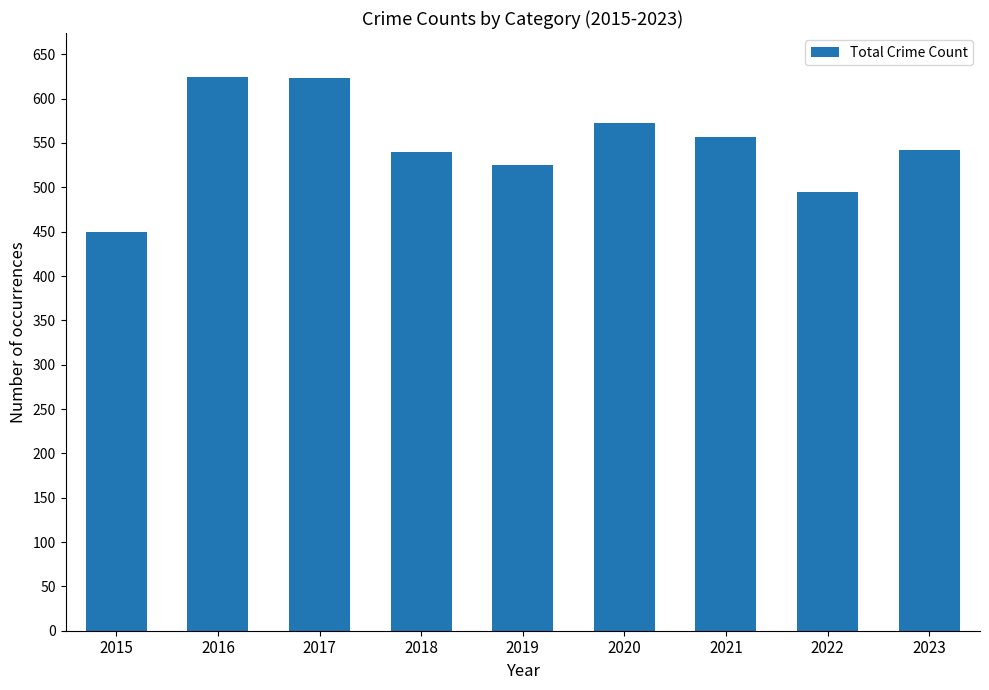

What is the maximum value shown in the chart?

624